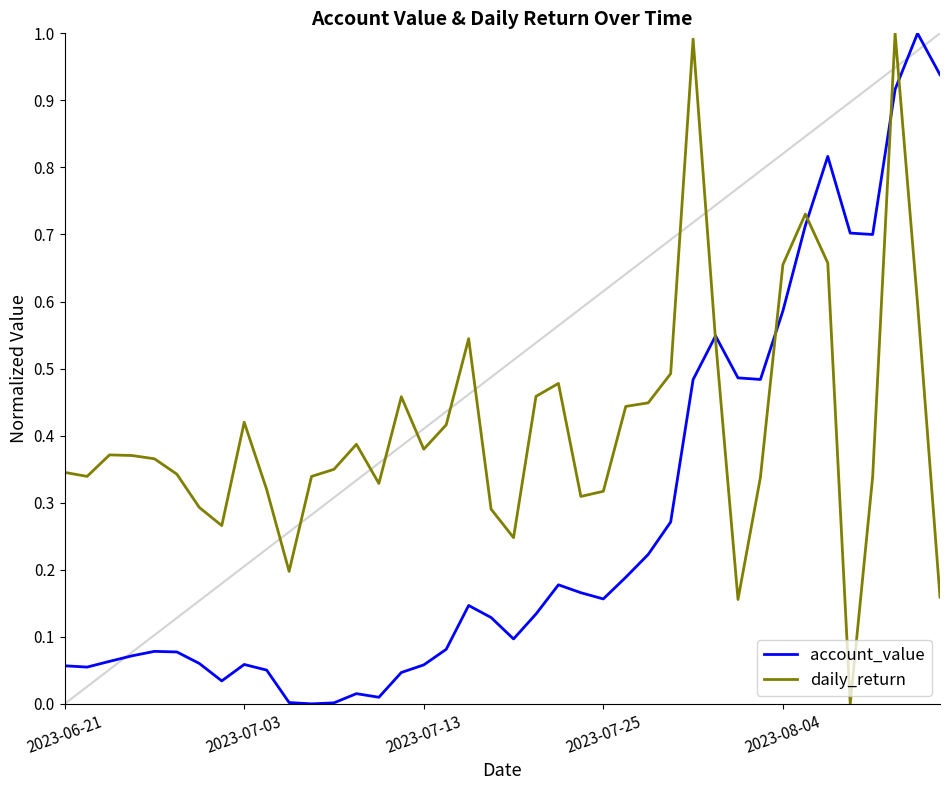

After their last crossing, which series has the higher values: account_value or daily_return?

account_value